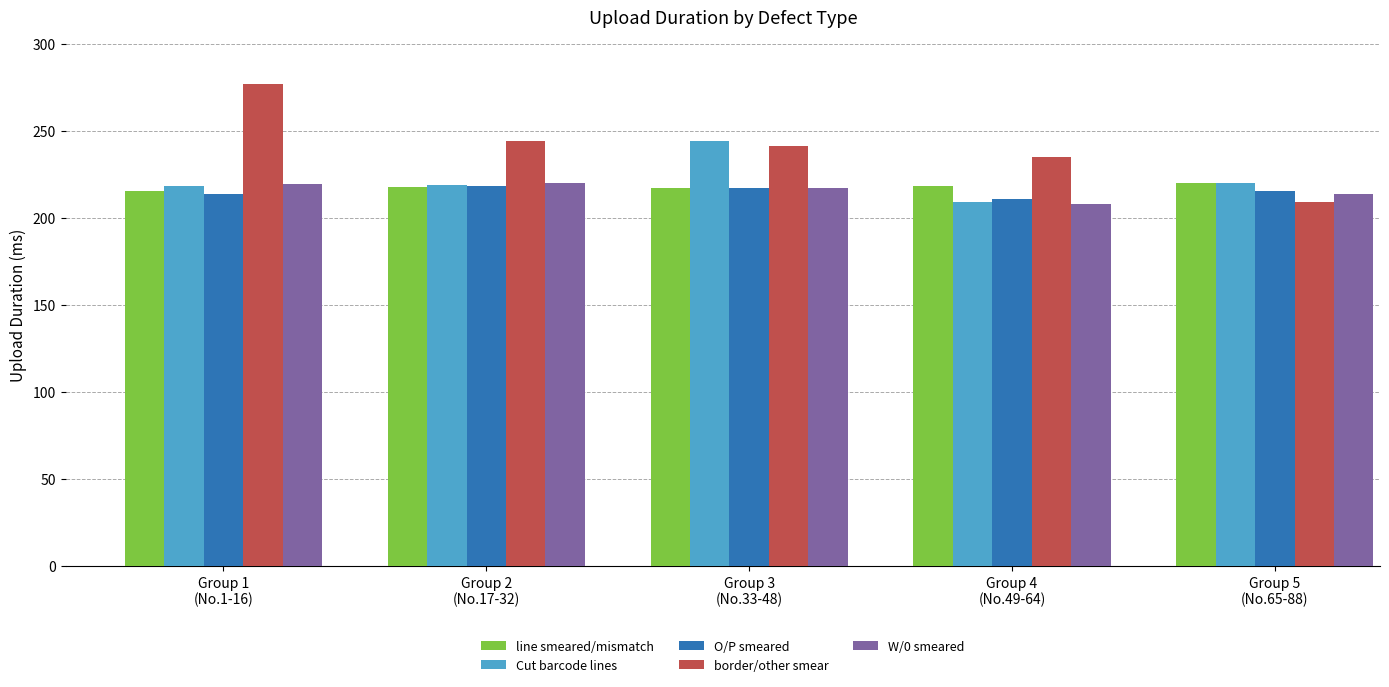

Are the bars horizontal?

No